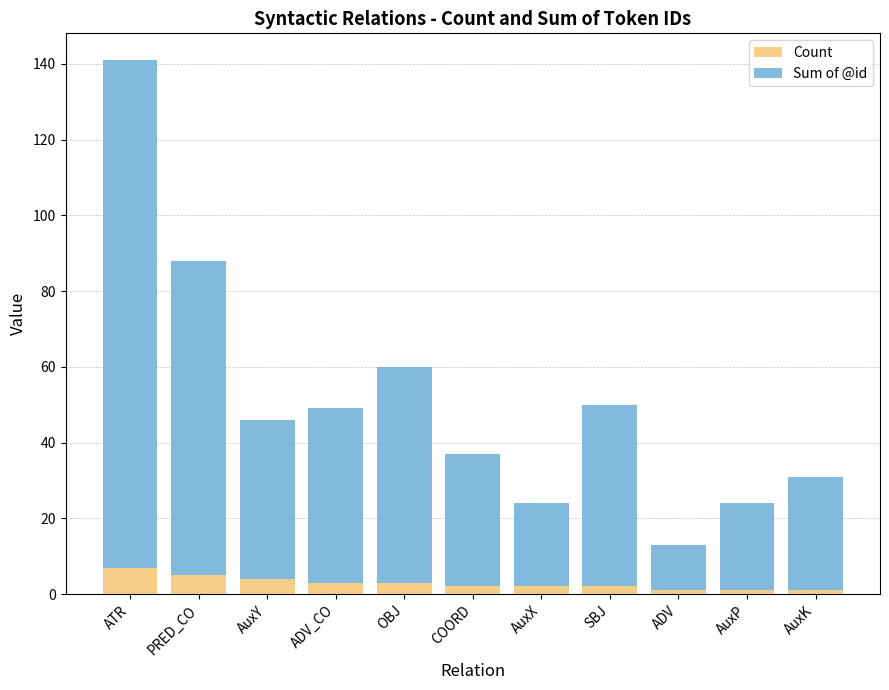

What is the approximate value of Count at AuxP?

1